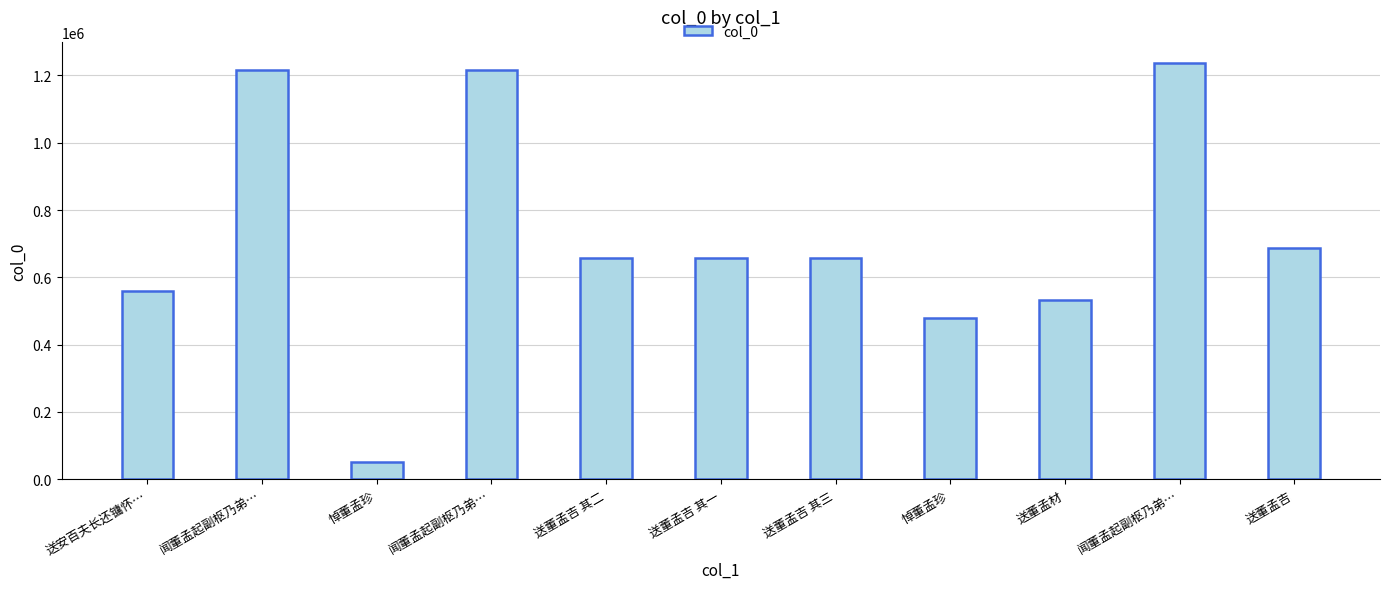

The chart shows a value of 657421 at 送董孟吉 其一. True or false?

True